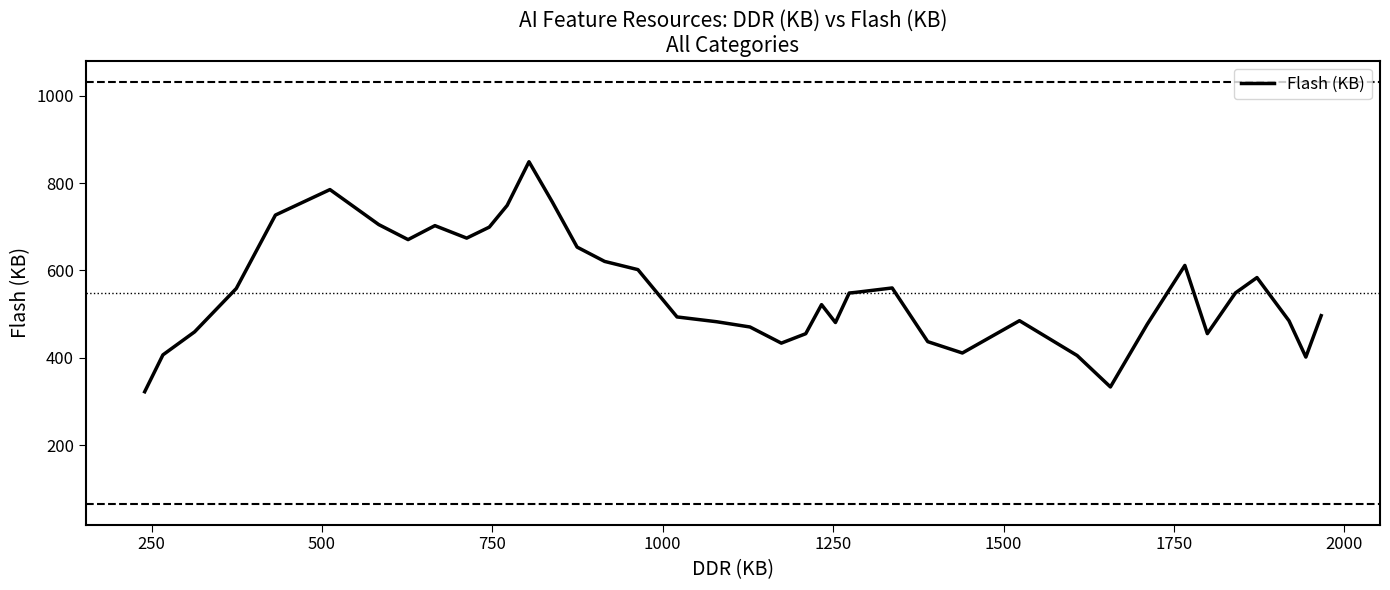

What is the minimum value shown in the chart?

322.0